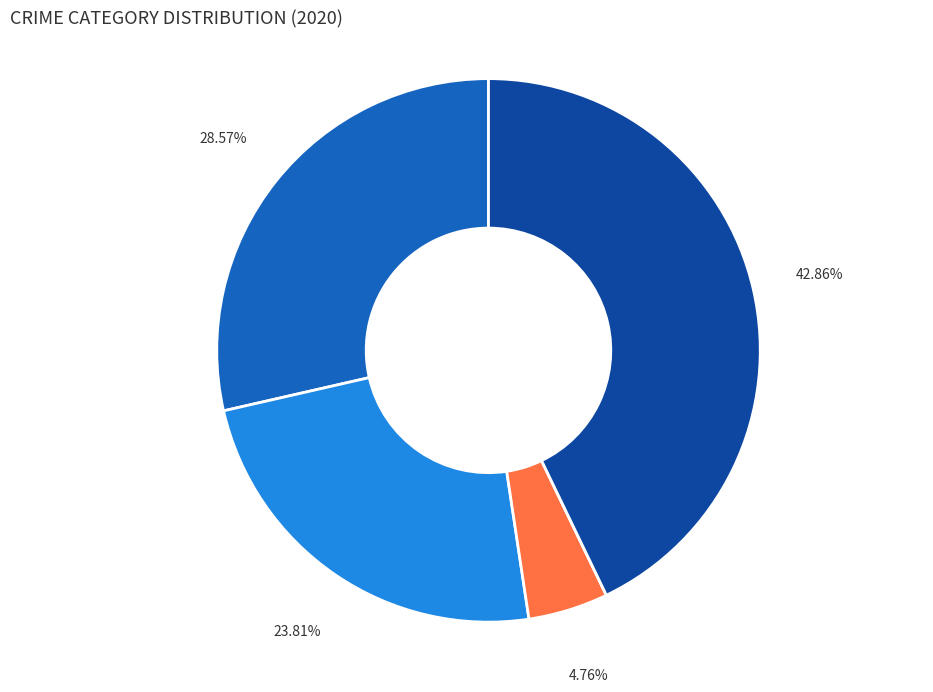

Is there a majority slice in this chart?

No